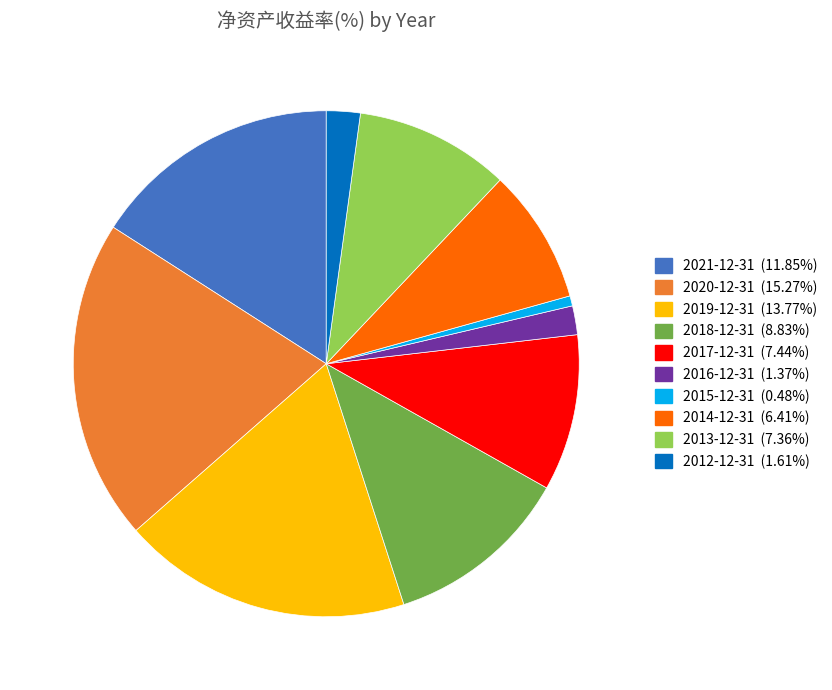

Is the sum of 2013-12-31 and 2020-12-31 greater than half?

No